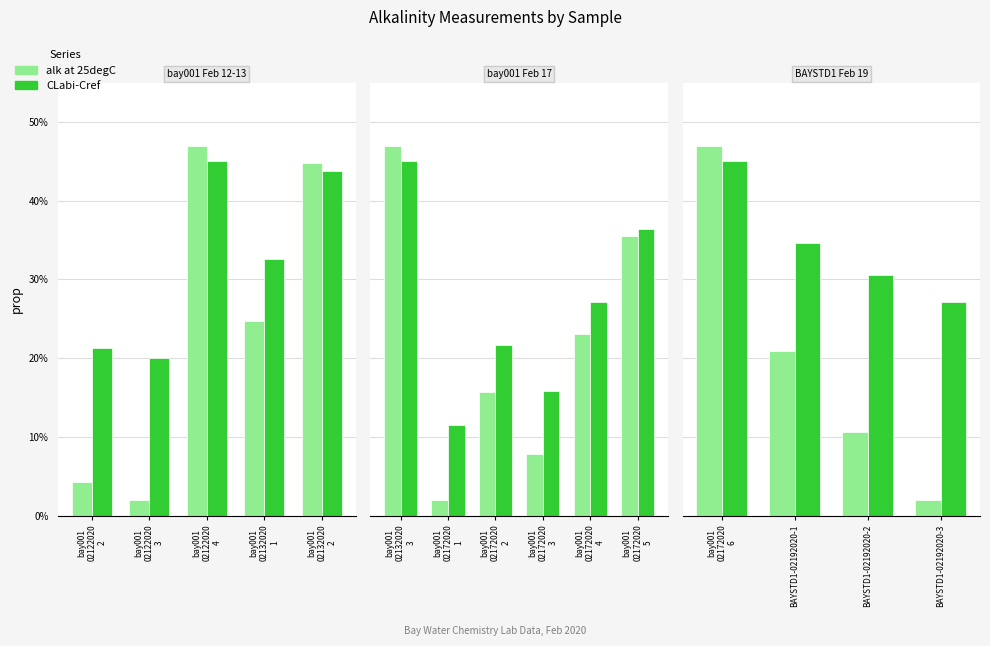

True or false: CLabi-Cref has a value of 0.5 at BAYSTD1-02192020-1.

False